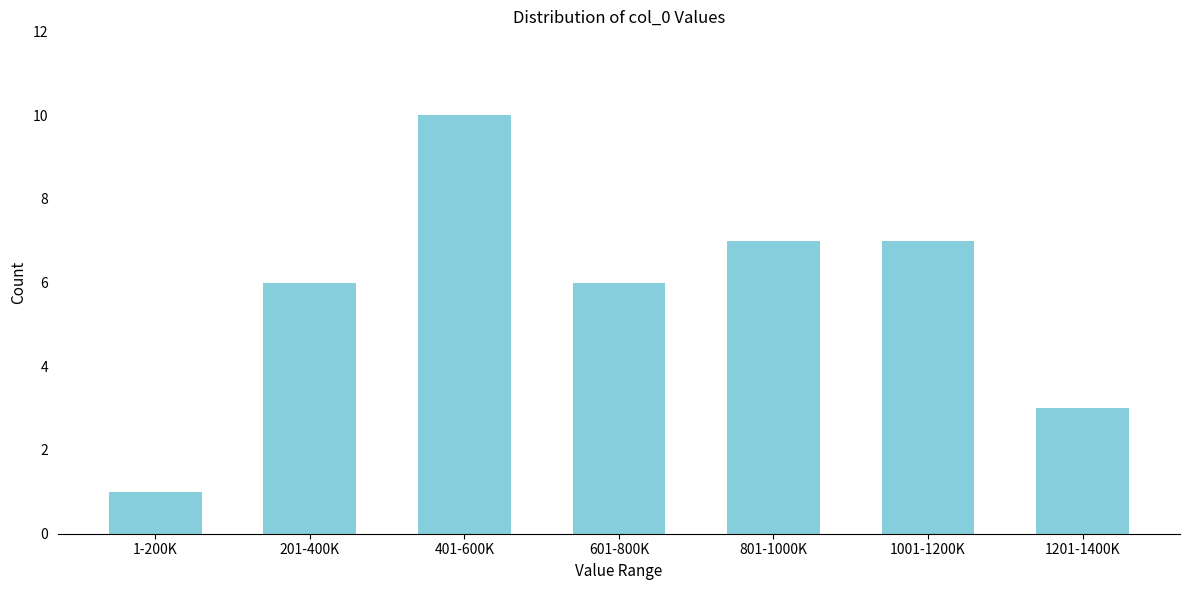

Reading left to right, extract all data points from this chart.

1-200K=1	201-400K=6	401-600K=10	601-800K=6	801-1000K=7	1001-1200K=7	1201-1400K=3